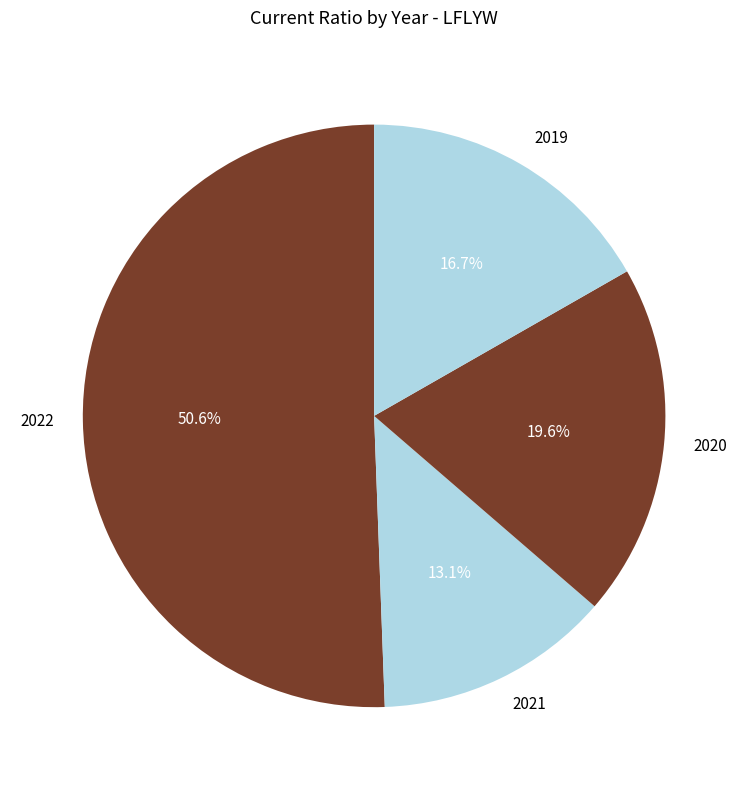

Which category accounts for the majority?

2022